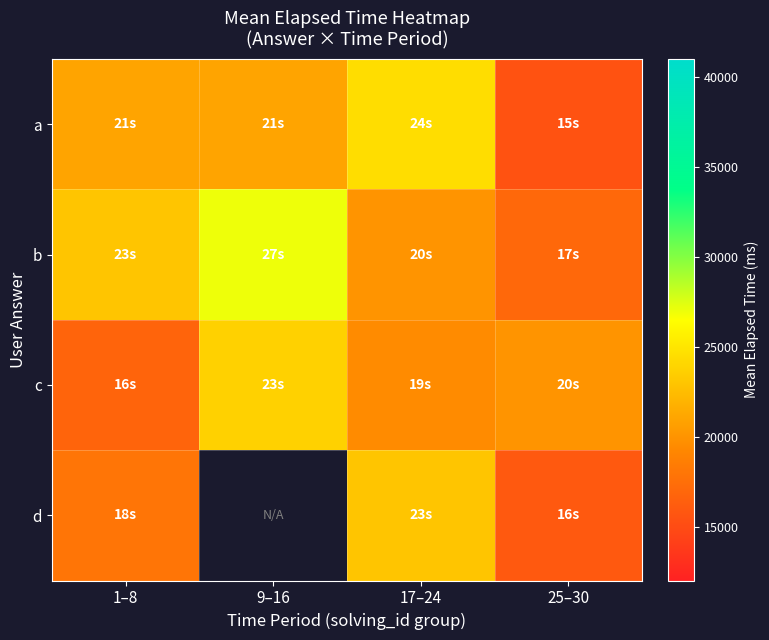

At which label does b first exceed 23000?

9–16